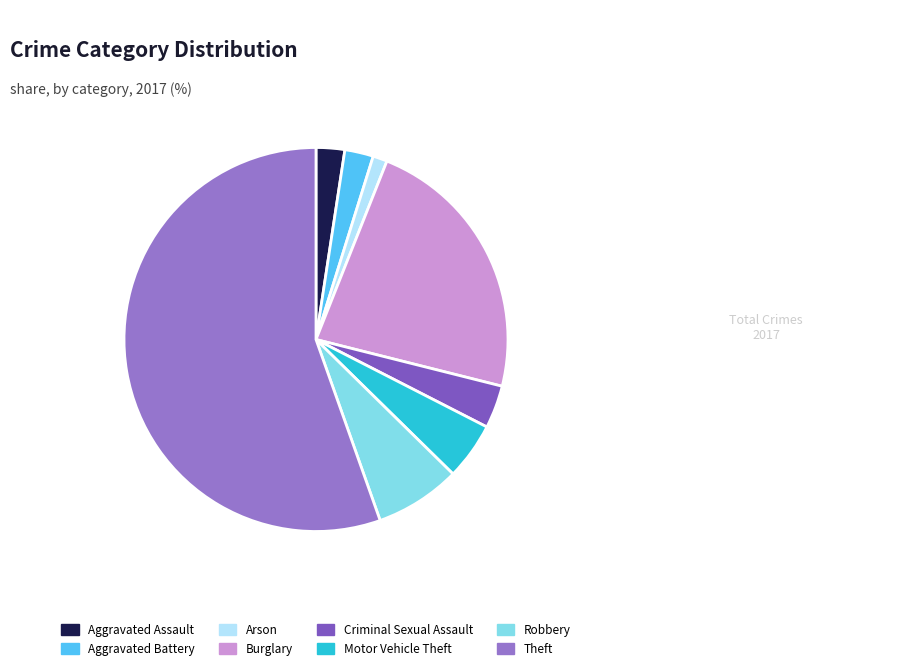

To the nearest percent, what portion does Robbery represent?

7%